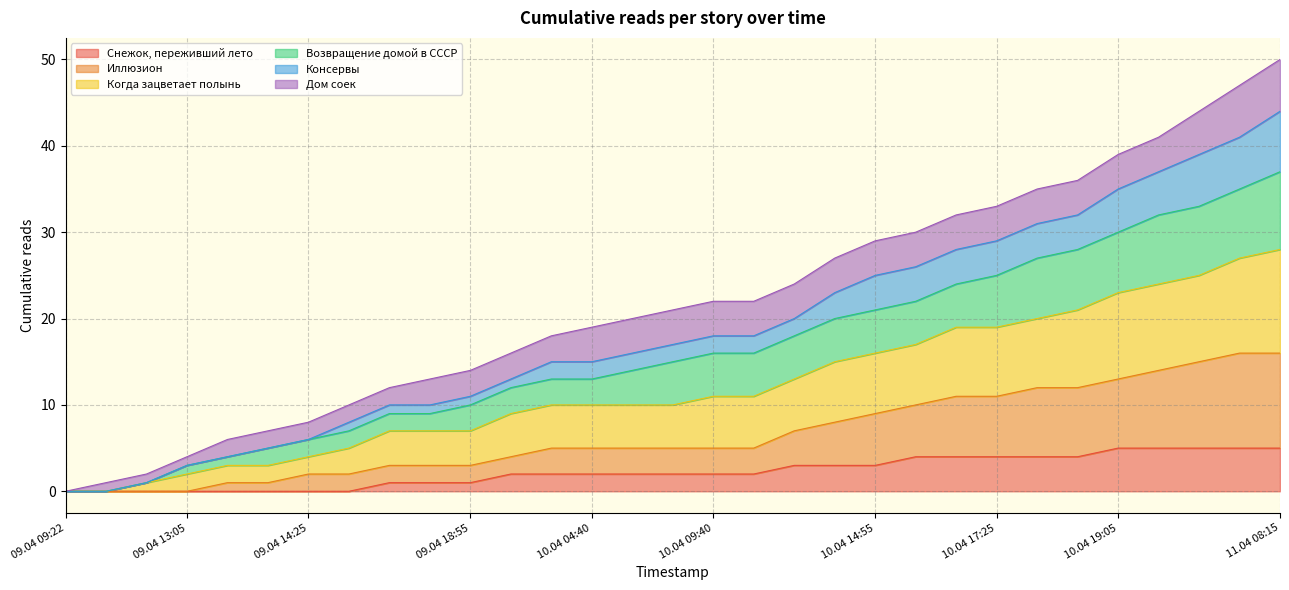

What are all the series names shown in the legend?

Снежок, переживший лето, Иллюзион, Когда зацветает полынь, Возвращение домой в СССР, Консервы, Дом соек